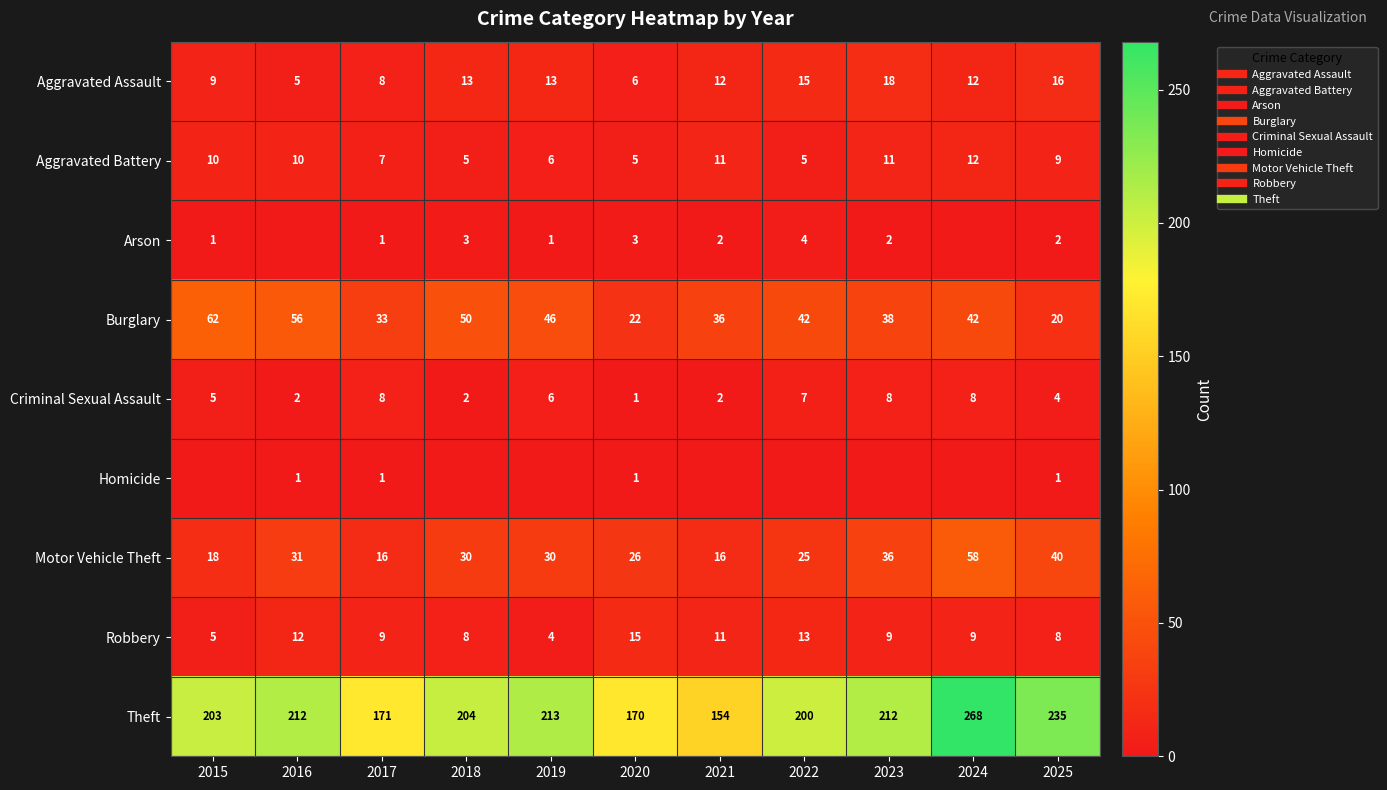

The Theft series shows 398 at 2025. True or false?

False